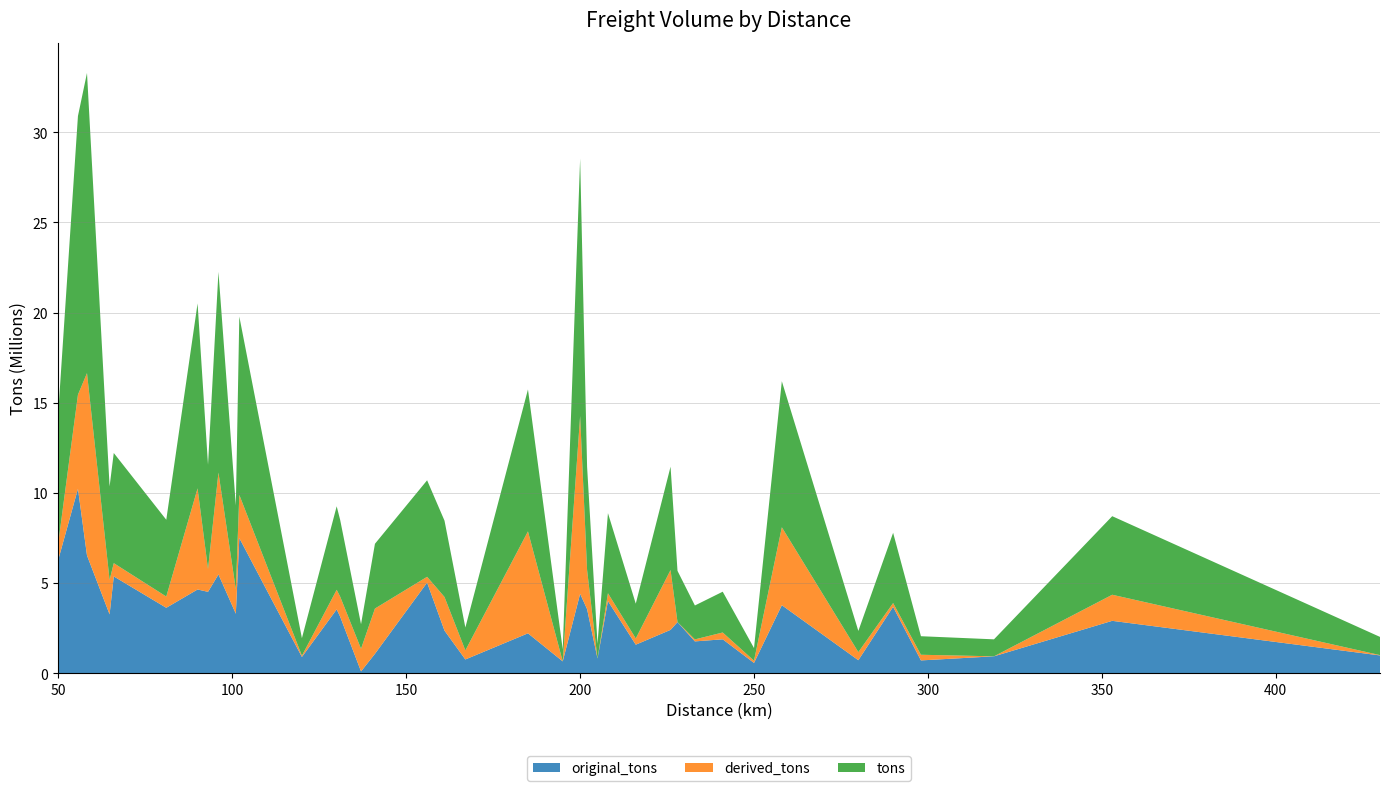

Reading right to left, transcribe all the data shown in this chart.

original_tons: 430.0=990709.1	353.0=2909692.2	319.0=941855.0	298.0=714770.9	290.0=3685442.4	280.0=725819.0	258.0=3776548.0	250.0=574634.1	241.0=1885238.8	233.0=1769583.2	228.0=2838452.4	226.0=2408338.5	216.0=1587734.4	208.0=4004430.1	205.0=819392.0	202.0=3559320.7	200.0=4409716.6	195.0=661171.0	185.0=2217085.4	167.0=767572.4	161.0=2367563.5	156.0=5028850.4	141.0=1081068.2	137.0=105099.9	131.0=3139268.5	130.0=3546016.7	120.0=907262.0	102.0=7500248.8	101.0=3302990.5	96.0=5482422.5	93.0=4517398.0	90.0=4648178.9	81.0=3632859.6	65.9=5373863.3	64.7=3267706.1	58.2=6537003.1	55.6=10232785.7	49.8=6199884.5
derived_tons: 430.0=18188.9	353.0=1446739.8	319.0=0.0	298.0=313502.1	290.0=210400.6	280.0=448902.0	258.0=4322105.0	250.0=124825.9	241.0=377471.2	233.0=110832.8	228.0=2414.6	226.0=3320675.5	216.0=343299.6	208.0=436112.9	205.0=0.0	202.0=2169362.8	200.0=9860362.6	195.0=0.0	185.0=5652782.9	167.0=502669.1	161.0=1864834.5	156.0=322928.7	141.0=2510139.8	137.0=1257015.8	131.0=1112797.5	130.0=1084600.3	120.0=67508.7	102.0=2392259.5	101.0=1348537.5	96.0=5647568.5	93.0=1263326.0	90.0=5608212.5	81.0=624063.4	65.9=734751.6	64.7=1911881.6	58.2=10108636.8	55.6=5218361.8	49.8=824754.5
tons: 430.0=1008898.0	353.0=4356432.0	319.0=941855.0	298.0=1028273.0	290.0=3895843.0	280.0=1174721.0	258.0=8098653.0	250.0=699460.0	241.0=2262710.0	233.0=1880416.0	228.0=2840867.0	226.0=5729014.0	216.0=1931034.0	208.0=4440543.0	205.0=819392.0	202.0=5728683.5	200.0=14270079.2	195.0=661171.0	185.0=7869868.3	167.0=1270241.5	161.0=4232398.0	156.0=5351779.2	141.0=3591208.0	137.0=1362115.7	131.0=4252066.0	130.0=4630617.0	120.0=974770.7	102.0=9892508.3	101.0=4651528.0	96.0=11129991.0	93.0=5780724.0	90.0=10256391.4	81.0=4256923.0	65.9=6108614.9	64.7=5179587.8	58.2=16645639.8	55.6=15451147.5	49.8=7024639.0